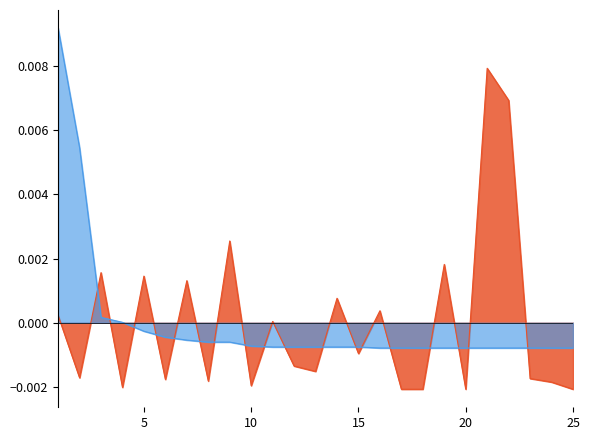

Which series has the largest range (max minus min)?

Citations per document